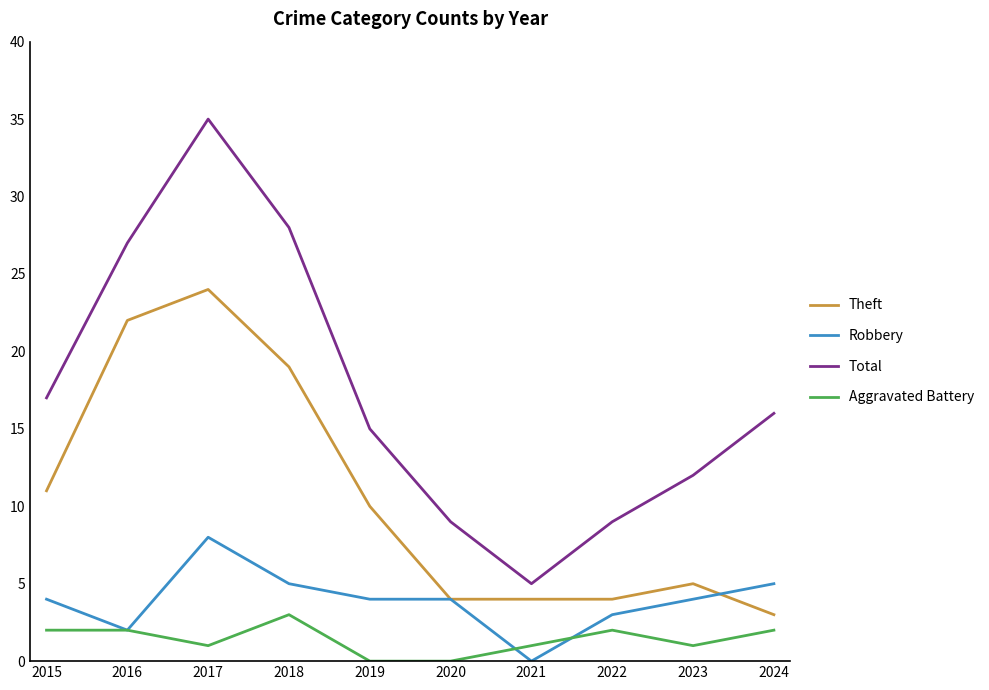

At which category does Total reach its first local peak?

2017